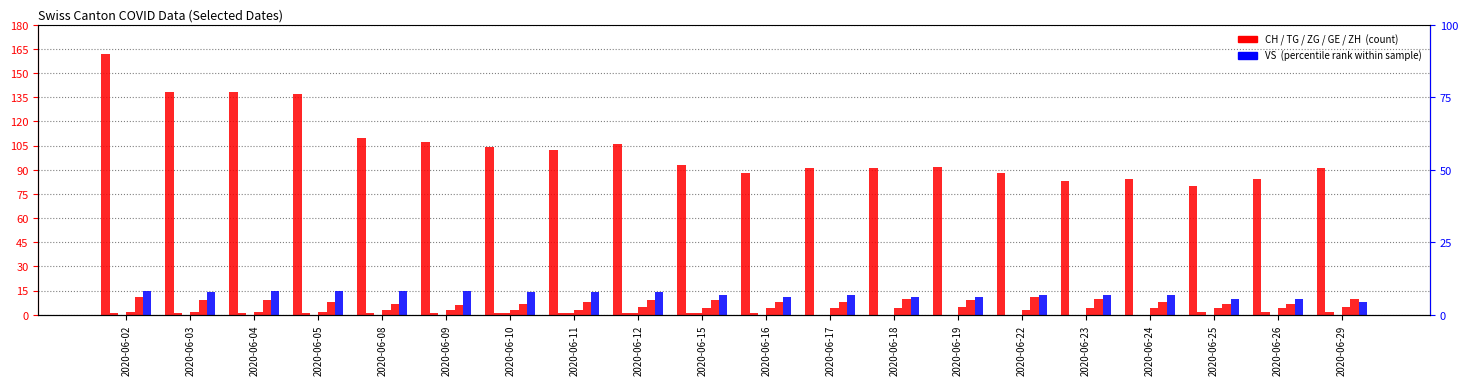

How many groups of bars are there?

20